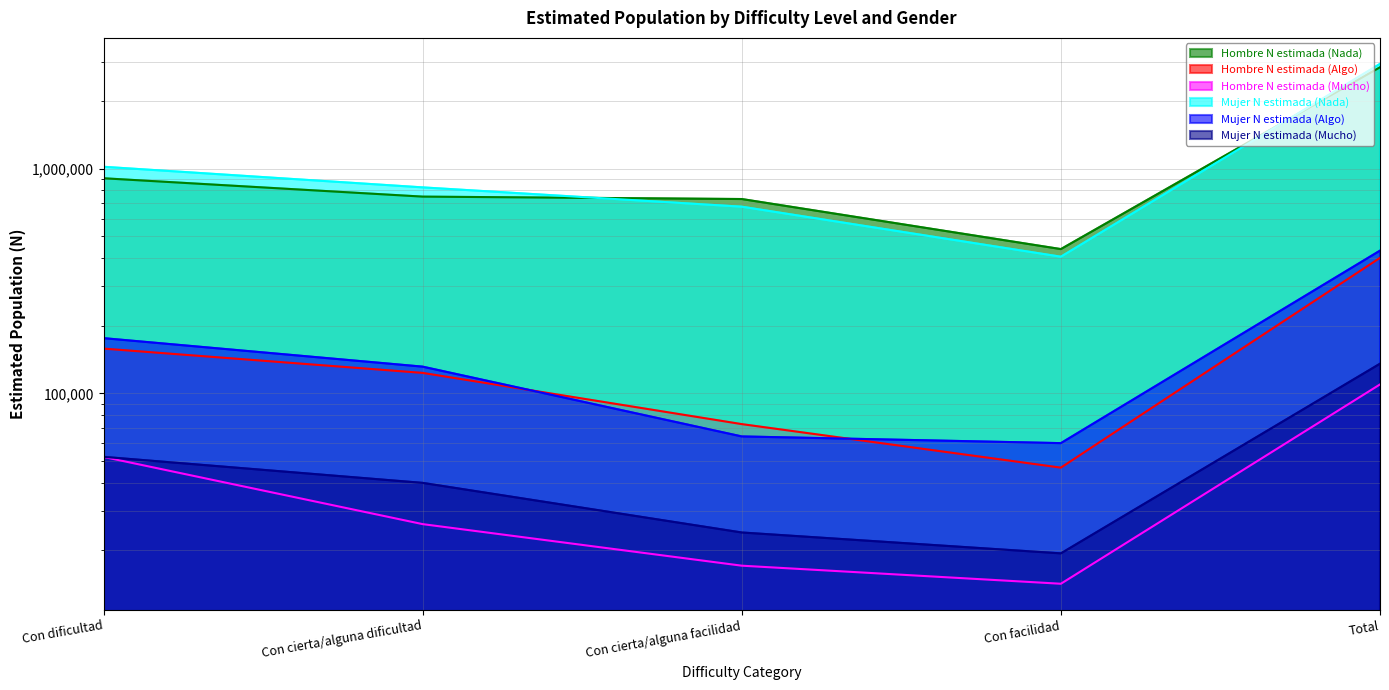

Which series has the largest total across all categories?

Mujer N estimada (Nada)